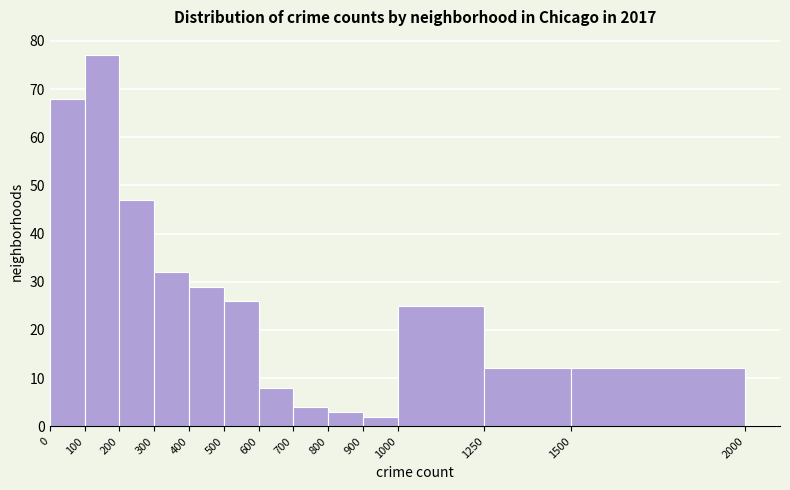

Reading left to right, list every bar in this chart as the range it spans on the x-axis followed by its height. The values are not printed on the chart, so give them approximately, as read against the axis.

0 to 100: 68
100 to 200: 77
200 to 300: 47
300 to 400: 32
400 to 500: 29
500 to 600: 26
600 to 700: 8
700 to 800: 4
800 to 900: 3
900 to 1000: 2
1000 to 1250: 25
1250 to 1500: 12
1500 to 2000: 12